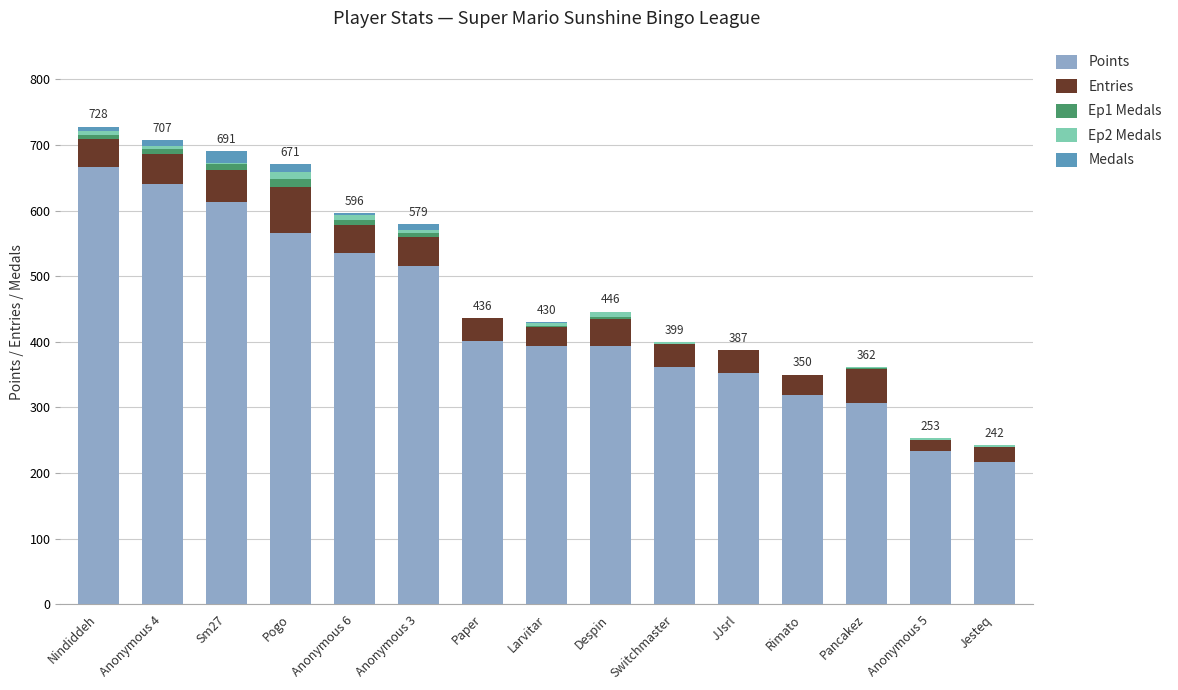

Is it true that Points equals 420 at Rimato?

False